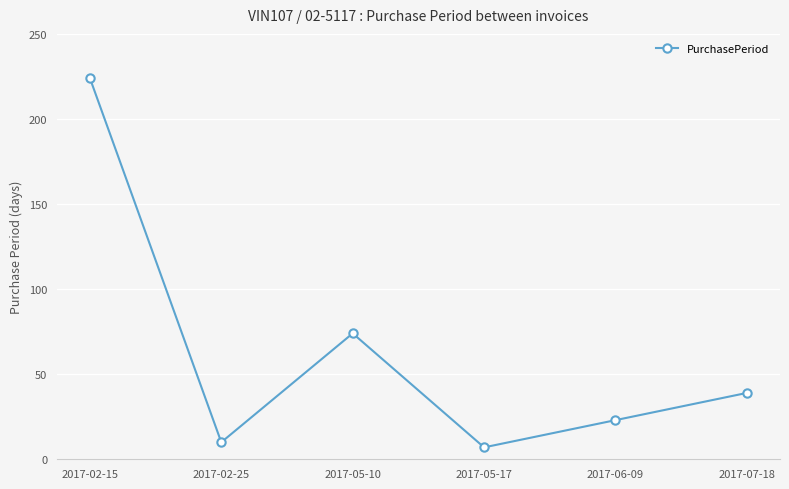

True or false: the data shows 7 at 2017-06-09.

False